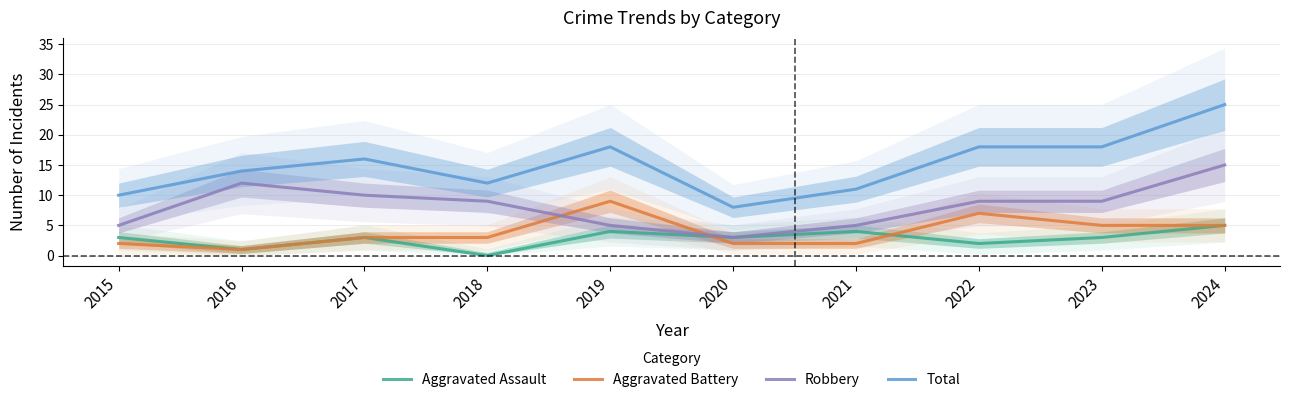

What is the value of the Aggravated Battery point at the 3rd from the left?

3